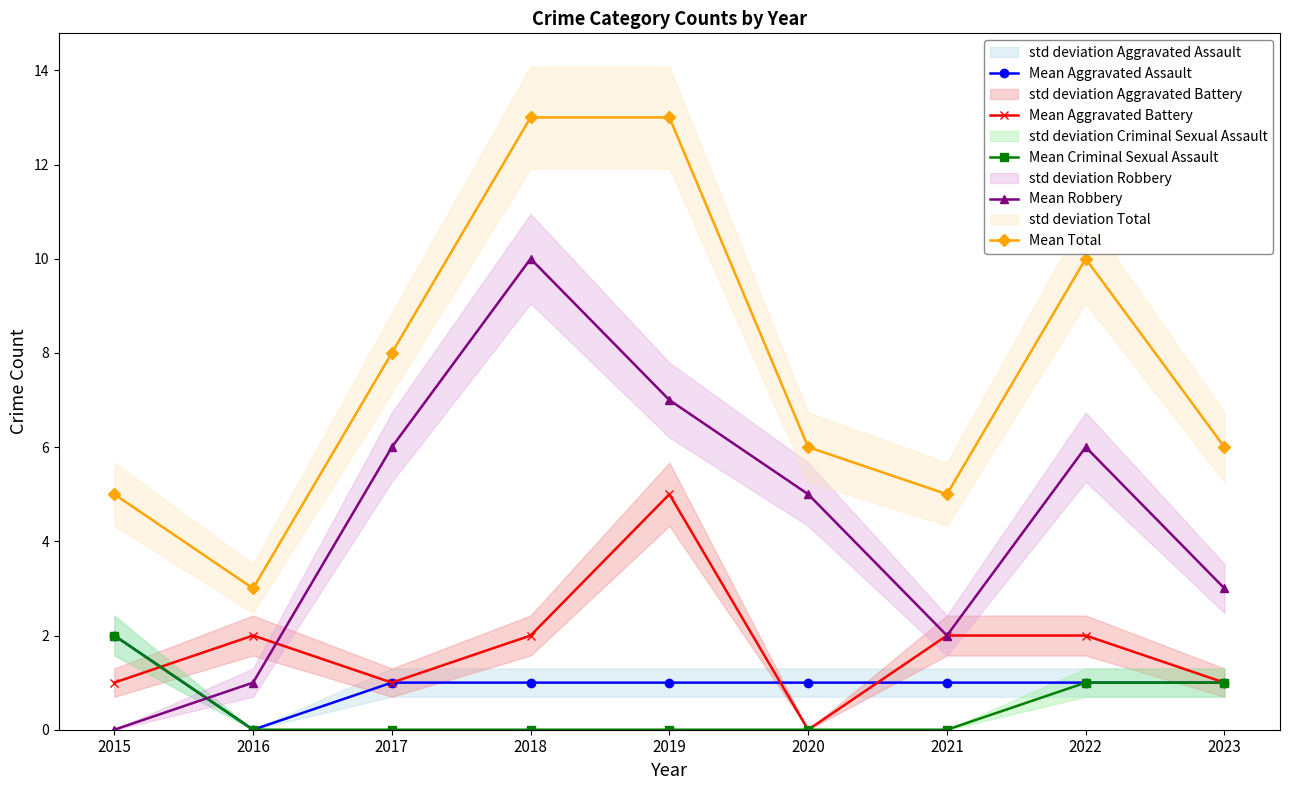

Is it true that Mean Aggravated Battery equals 2 at 2015?

False